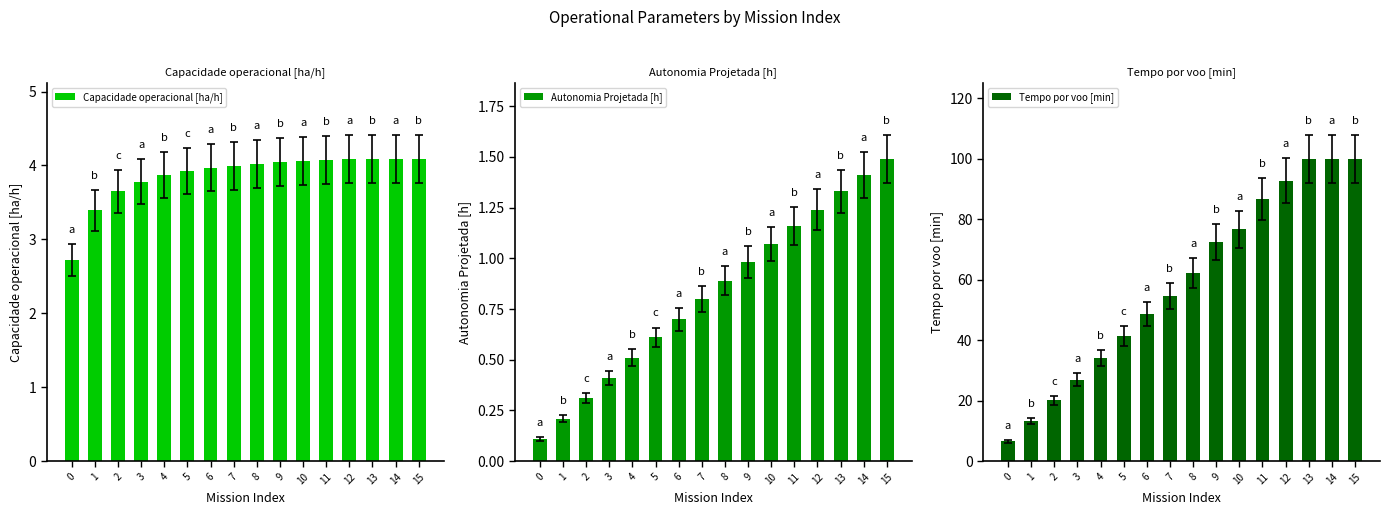

What is the value of the Capacidade operacional [ha/h] bar at the 16th from the left?

4.1